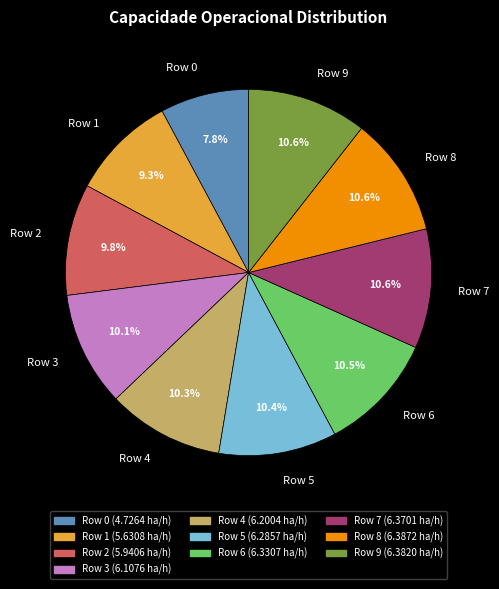

Count the number of slices in the pie.

10